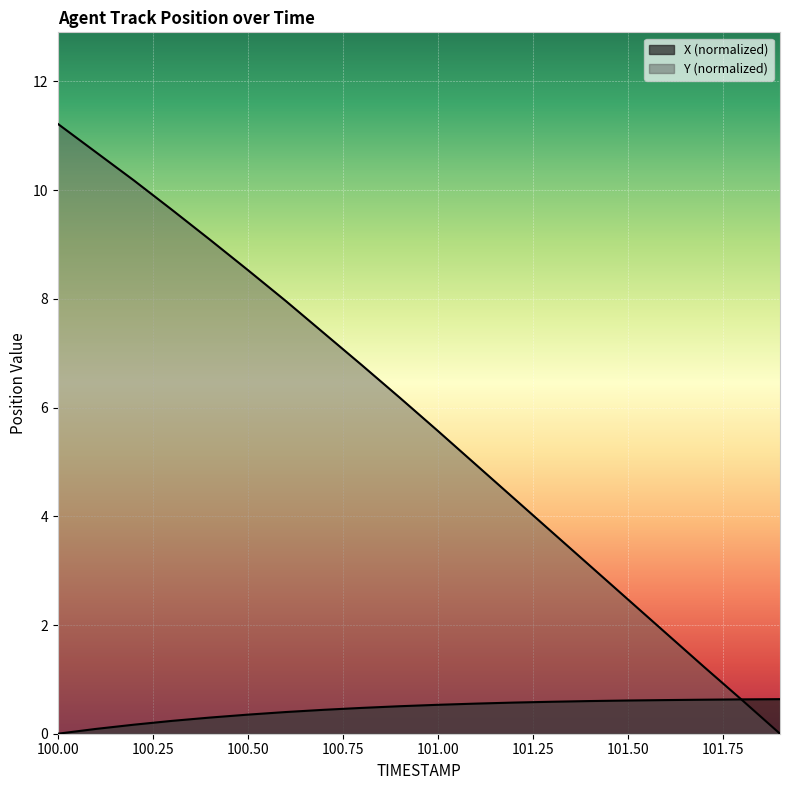

How many lines are shown in the chart?

2